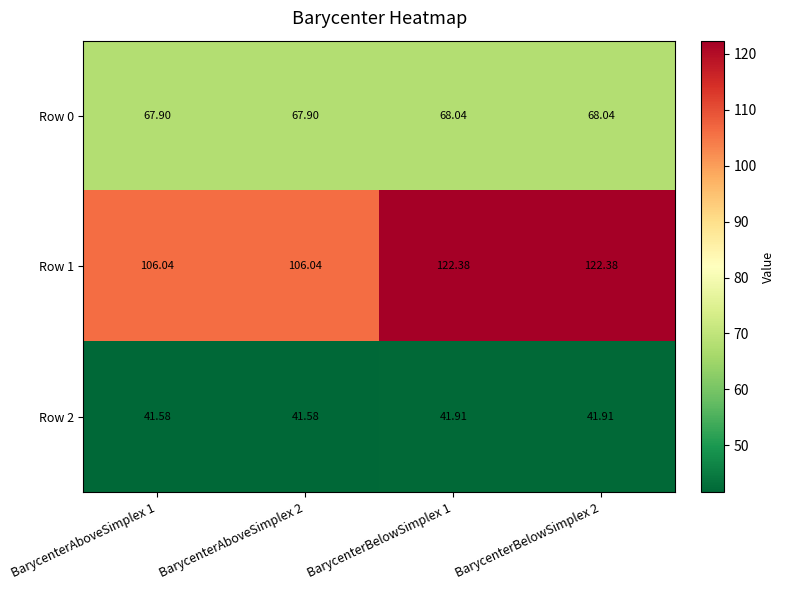

Which series changed the most between BarycenterBelowSimplex 1 and BarycenterBelowSimplex 2?

Row 1